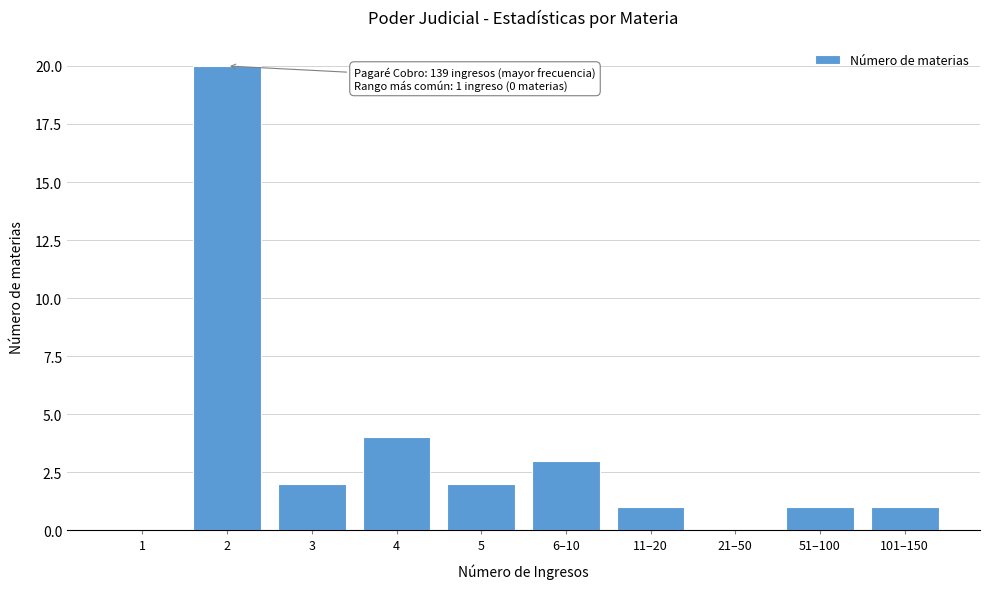

Reading left to right, what are all the values shown in this chart?

1=0	2=20	3=2	4=4	5=2	6–10=3	11–20=1	21–50=0	51–100=1	101–150=1